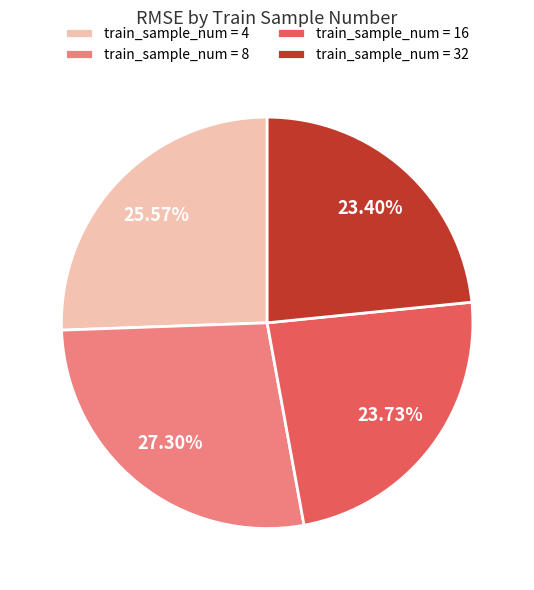

Does train_sample_num = 4 represent more than half of the total?

No